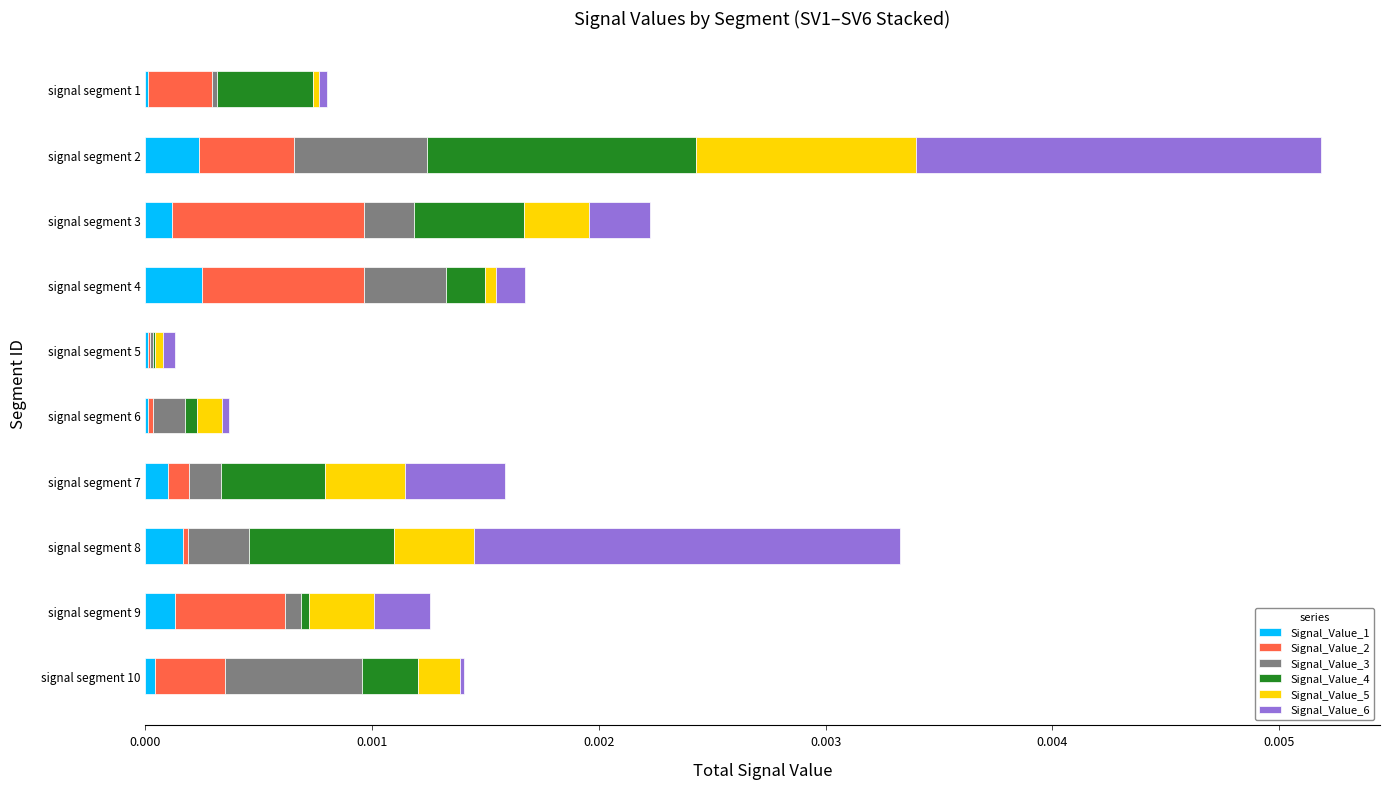

At which category is the sum across all series the highest?

signal segment 2